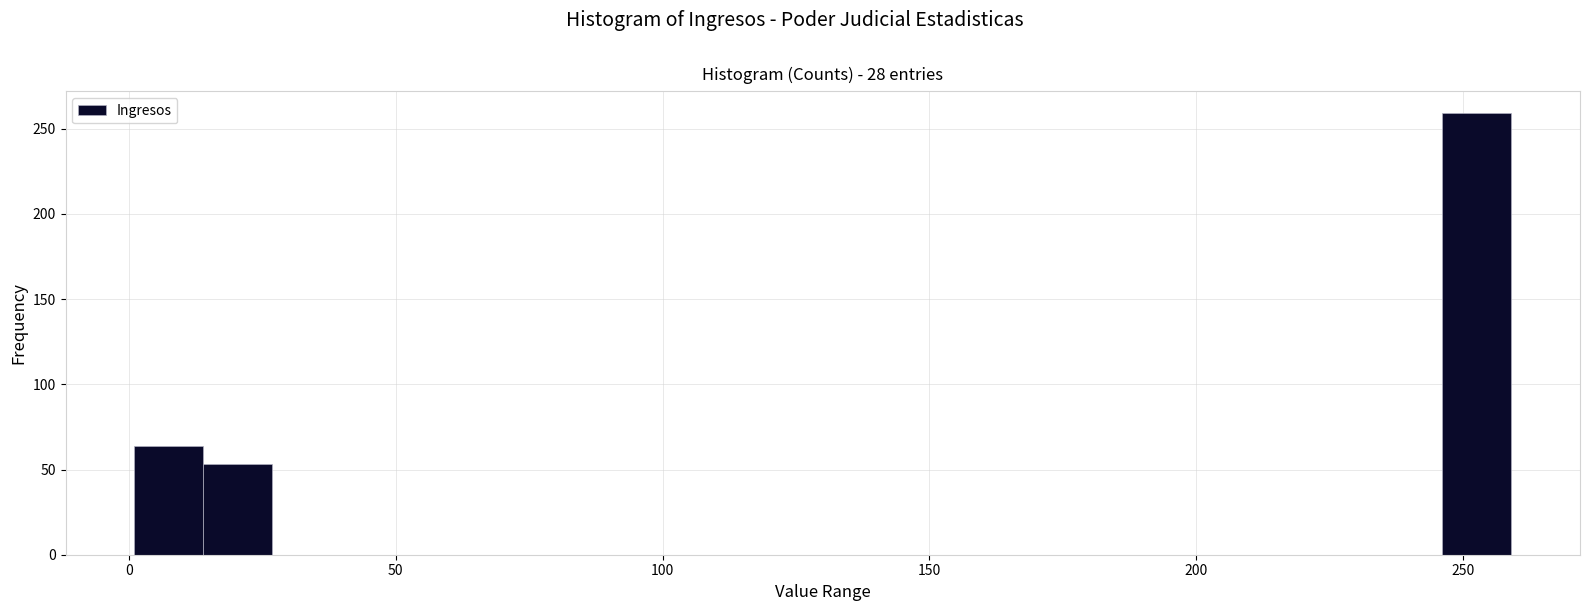

Read against the x-axis, roughly where is the centre of the tallest bar?

255